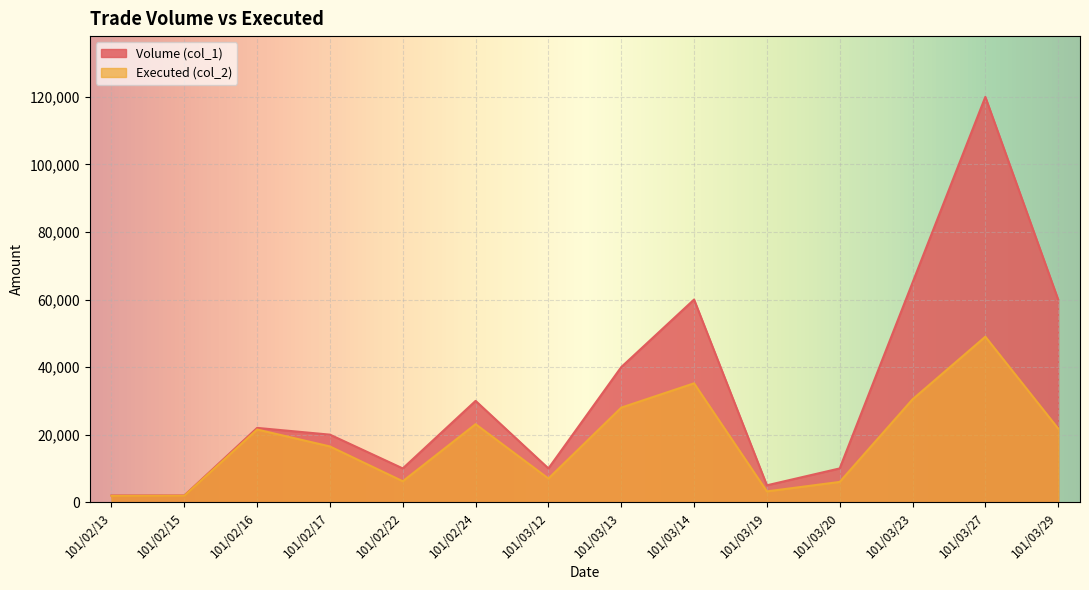

How many series are shown in this chart?

2